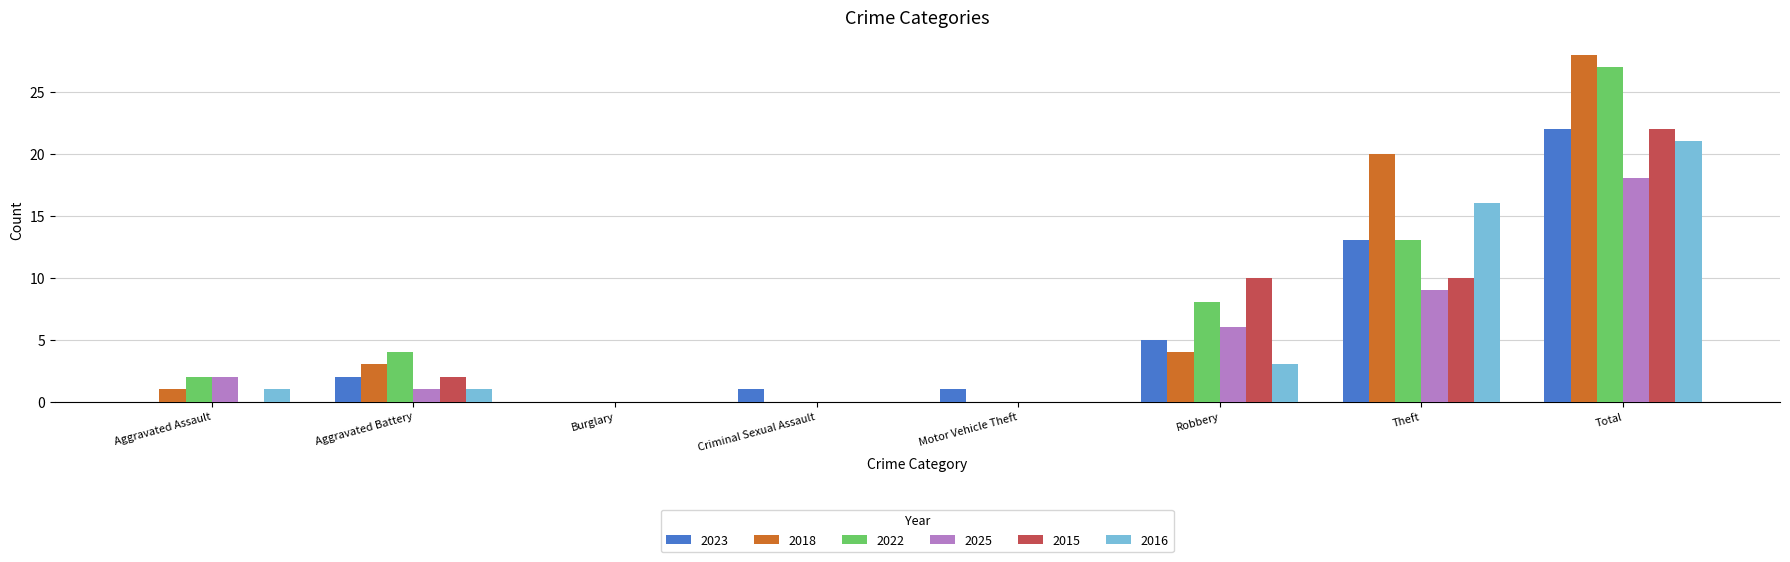

Is the value of 2022 at Aggravated Battery greater than the value of 2015 at Motor Vehicle Theft?

Yes